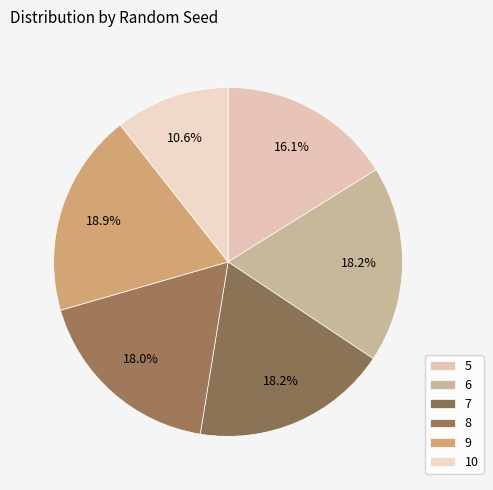

Between 5 and 8, which is larger?

8